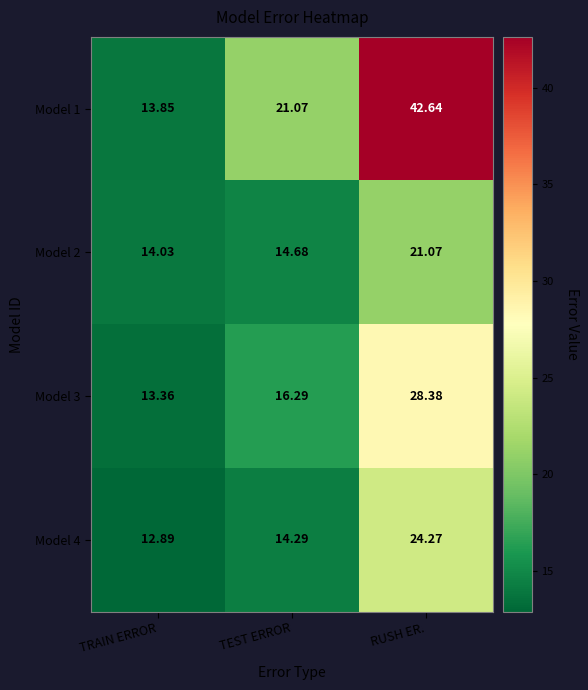

What is the maximum value shown in the chart?

42.6